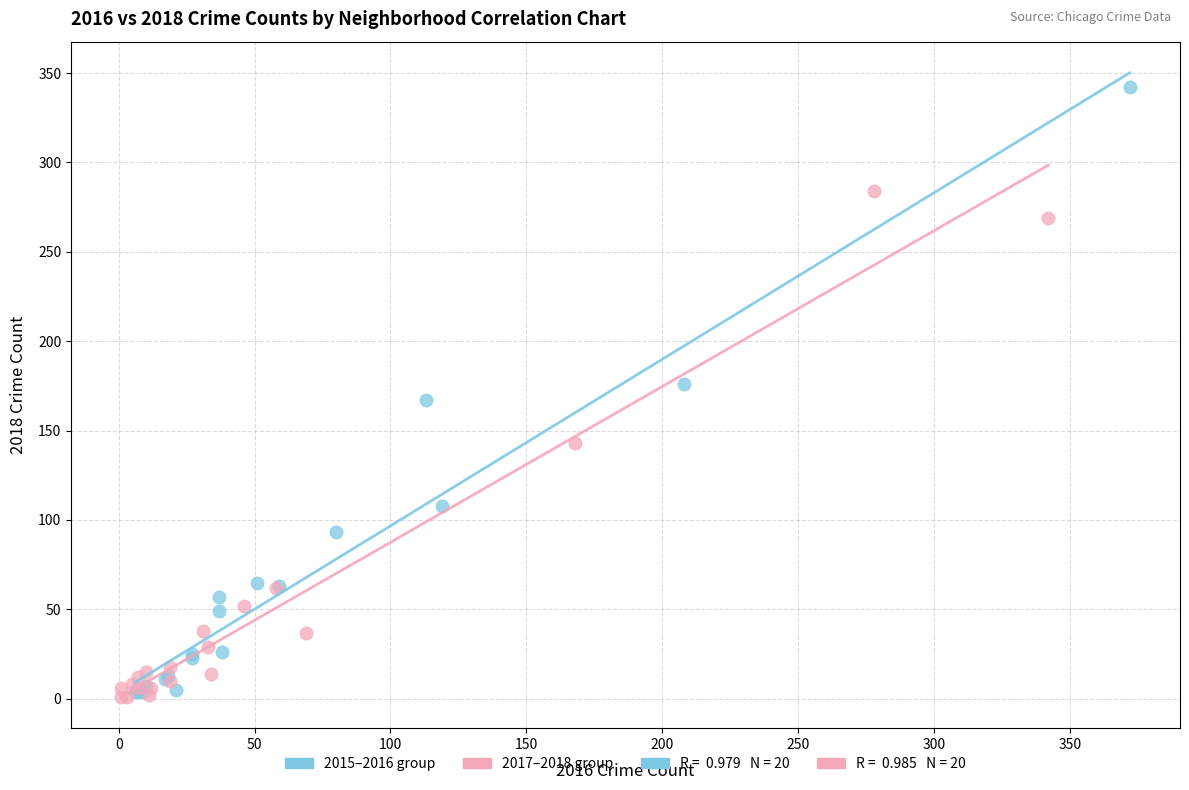

Which series reaches the maximum Y coordinate?

2015–2016 group